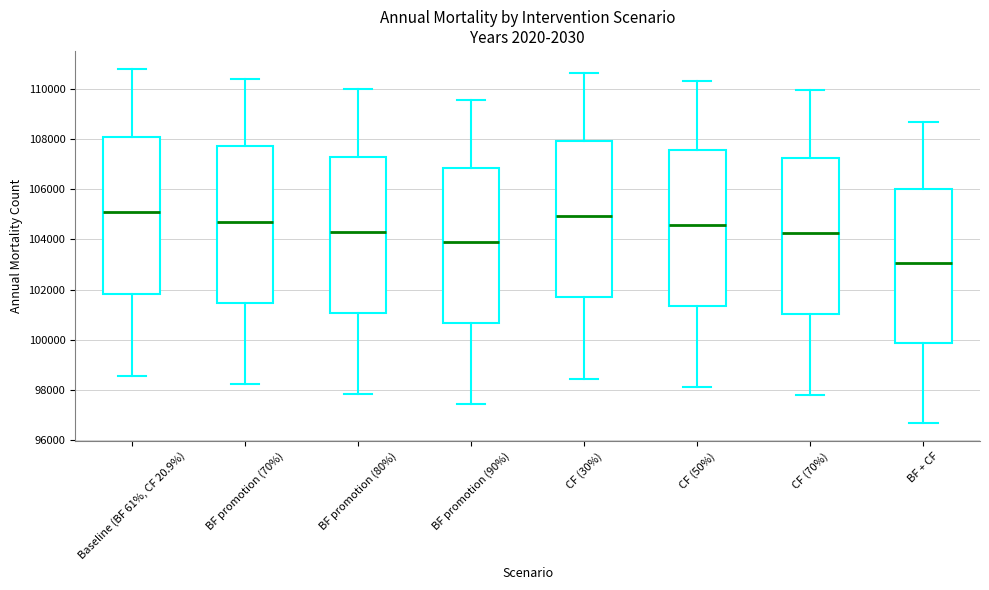

Reading left to right, transcribe this box plot: for each box, give where its median line is, the range the box spans, and where its two whiskers end, as read against the y-axis. The values are not printed on the chart, so give them approximately, as read against the axis.

Baseline (BF 61%, CF 20.9%): median 105000, box 101800 to 108000, whiskers 98600 to 110800
BF promotion (70%): median 104800, box 101400 to 107600, whiskers 98200 to 110400
BF promotion (80%): median 104200, box 101000 to 107200, whiskers 97800 to 110000
BF promotion (90%): median 103800, box 100600 to 106800, whiskers 97400 to 109600
CF (30%): median 105000, box 101600 to 108000, whiskers 98400 to 110600
CF (50%): median 104600, box 101400 to 107600, whiskers 98200 to 110200
CF (70%): median 104200, box 101000 to 107200, whiskers 97800 to 110000
BF + CF: median 103000, box 99800 to 106000, whiskers 96600 to 108600